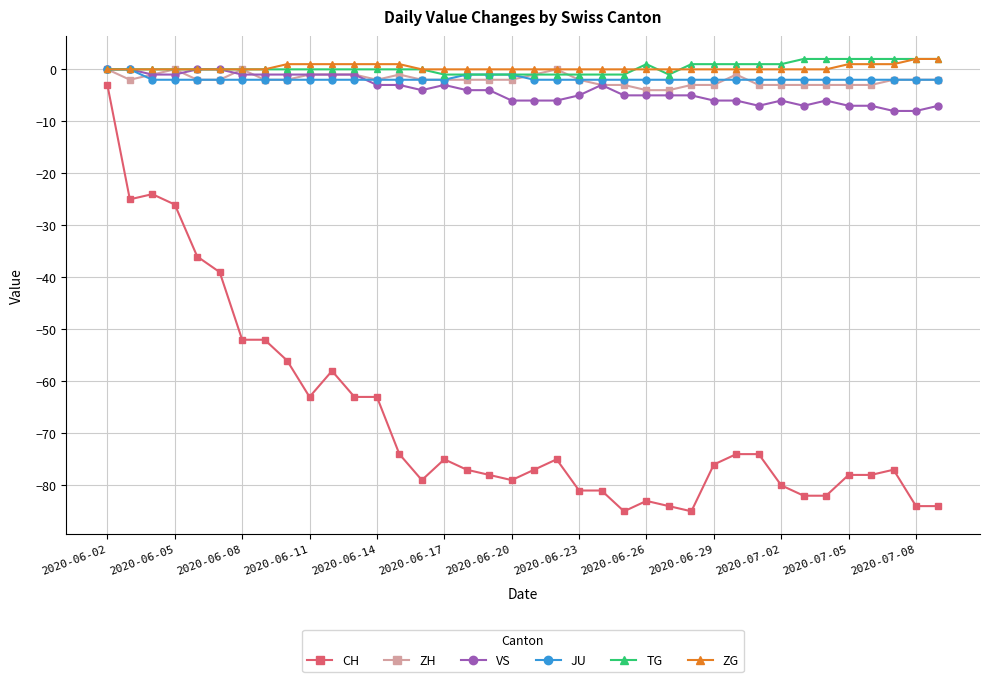

What is the difference between the second highest and second lowest values in the ZG series?

2